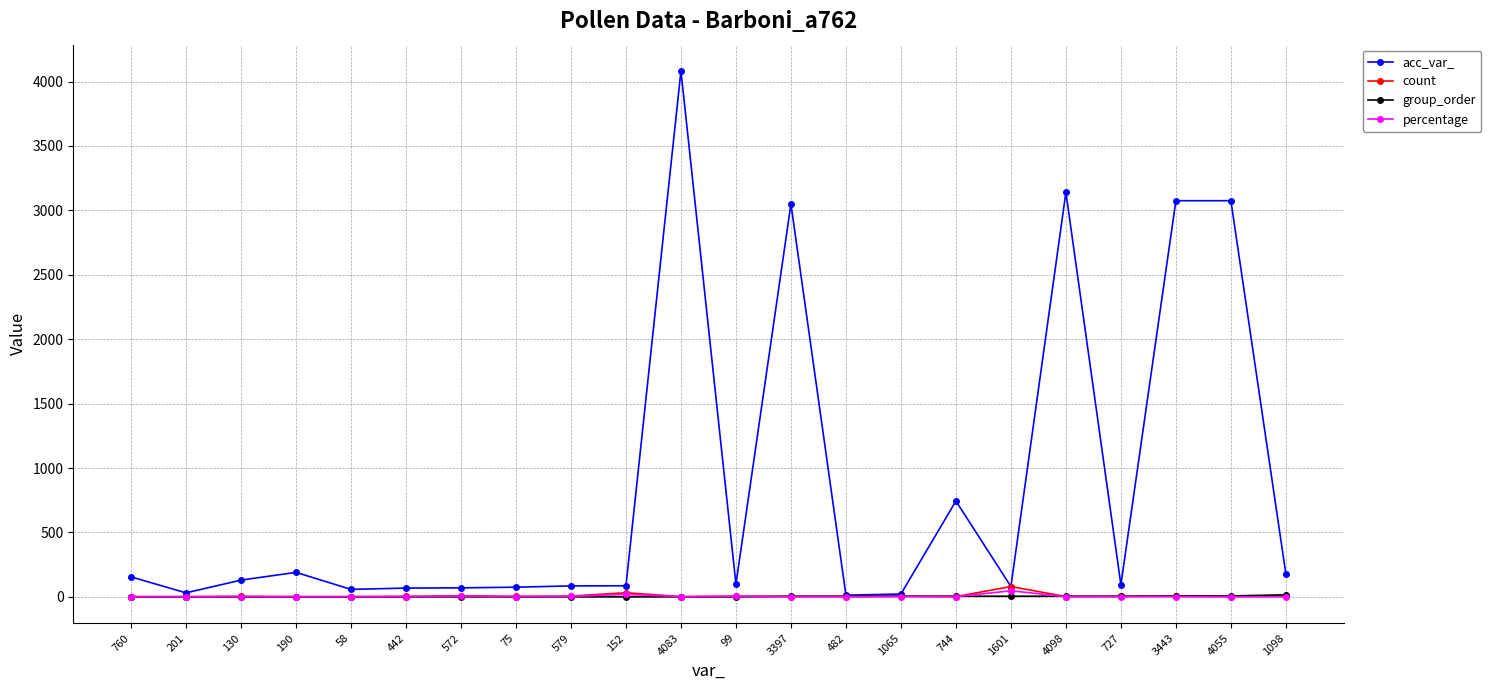

In count, how many points are higher than both neighbors (excluding endpoints)?

7